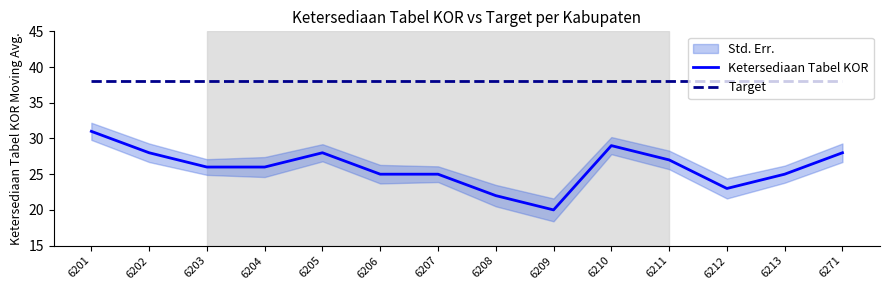

What is the total value across all series at 6204?

64